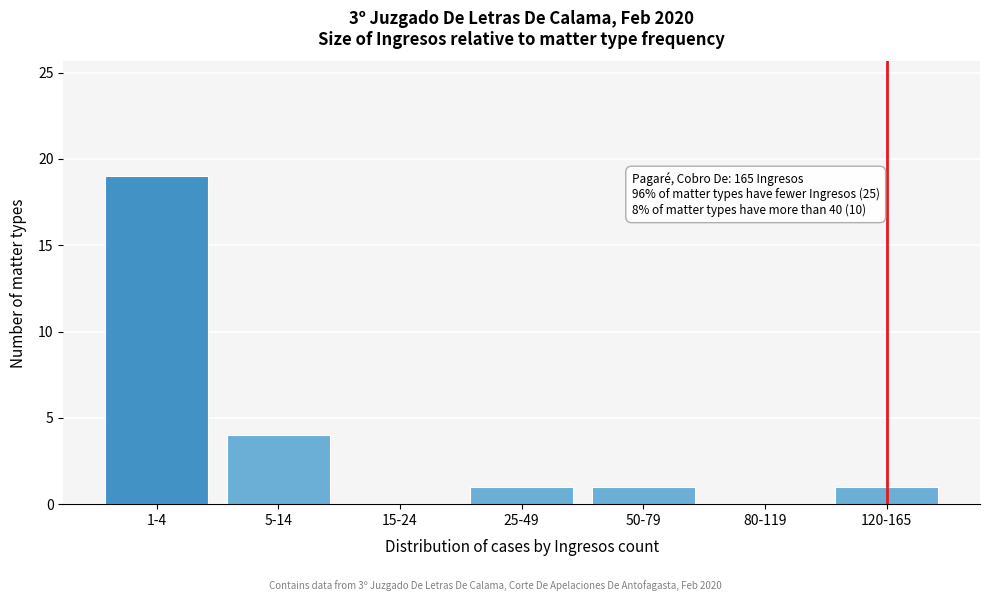

Reading right to left, list all the values displayed in this chart.

120-165=1	80-119=0	50-79=1	25-49=1	15-24=0	5-14=4	1-4=19